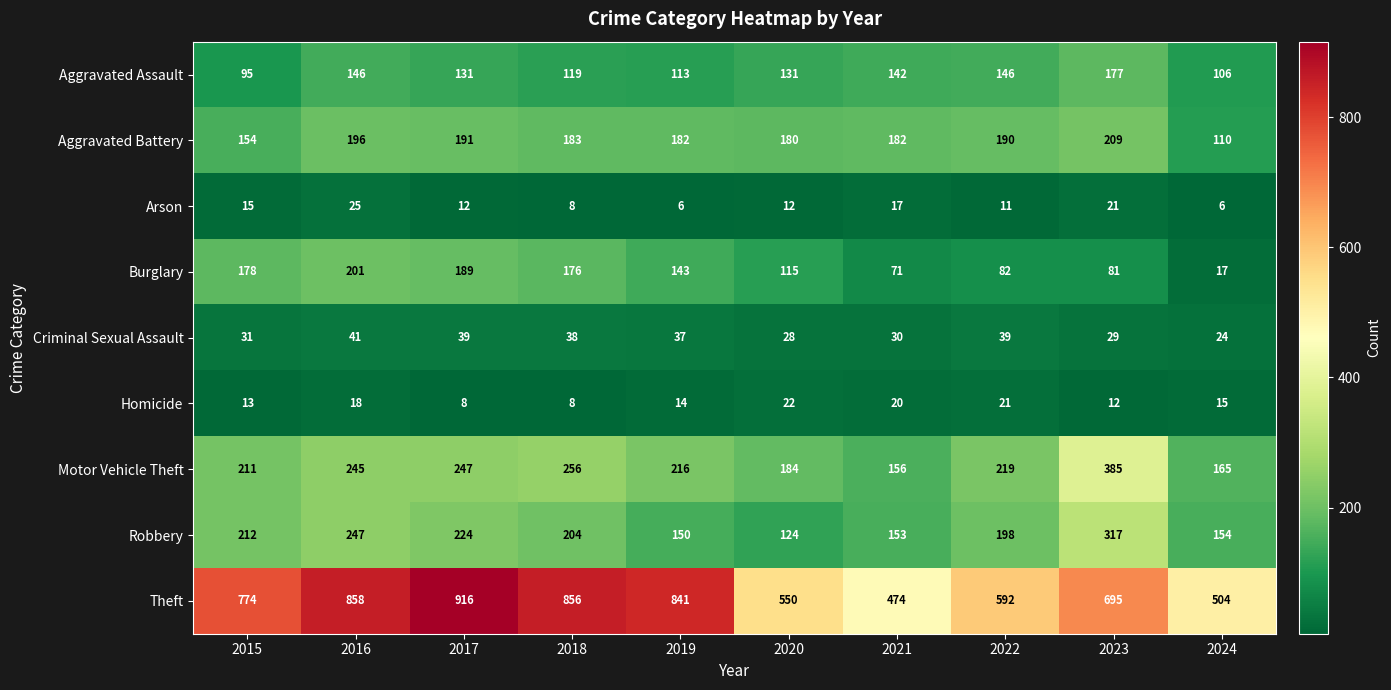

At which label does Homicide first exceed 15?

2016